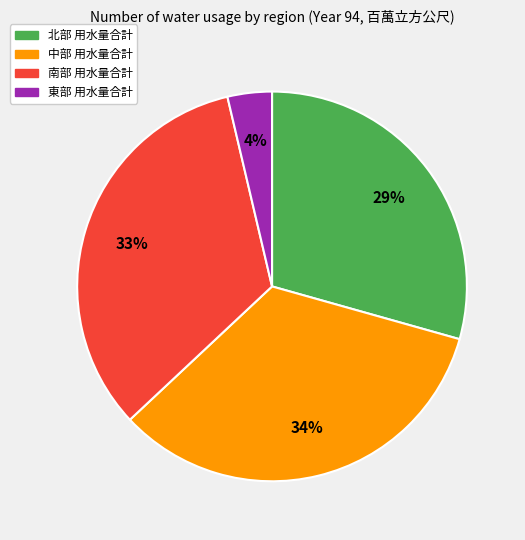

To the nearest percent, what percentage of the pie is 南部?

33%